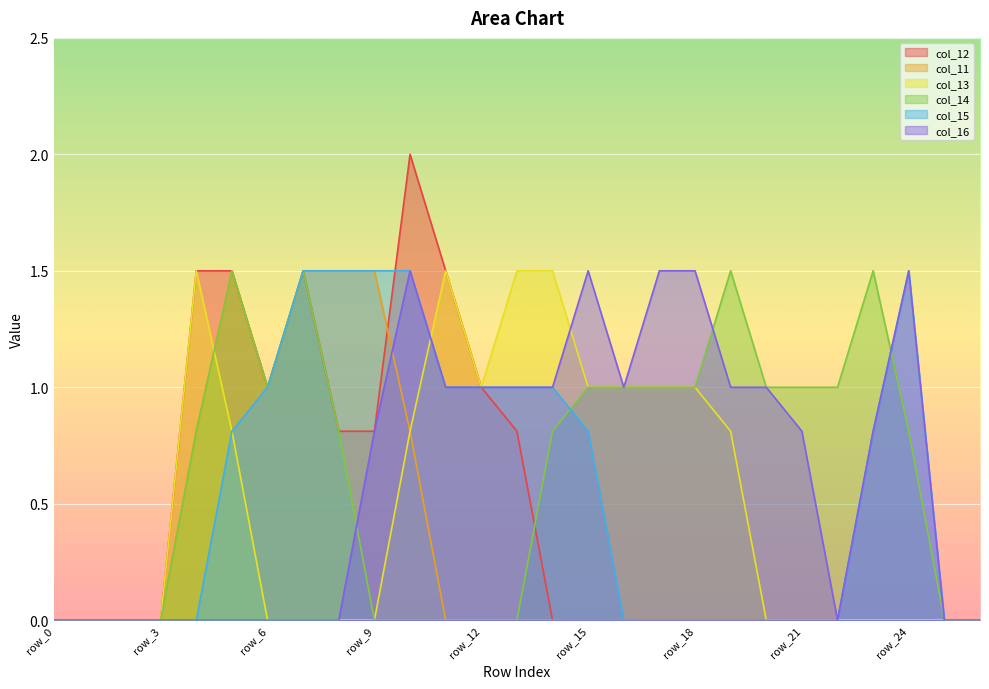

Where is the first local minimum for col_13?

row_12